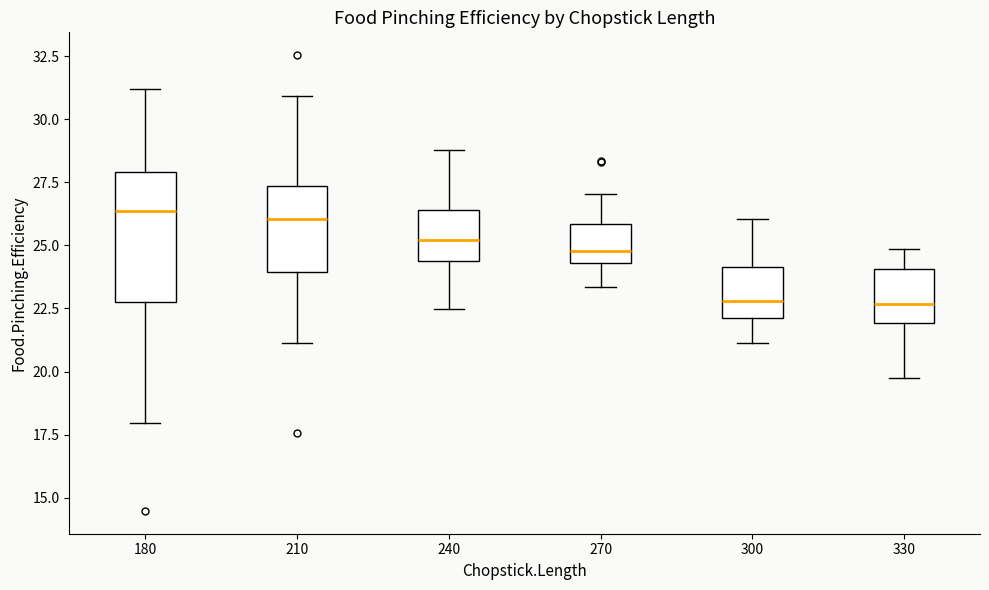

Where does the median line of the box at x = 300 sit on the y-axis? The values are not printed on the chart, so give them approximately, as read against the axis.

23.0